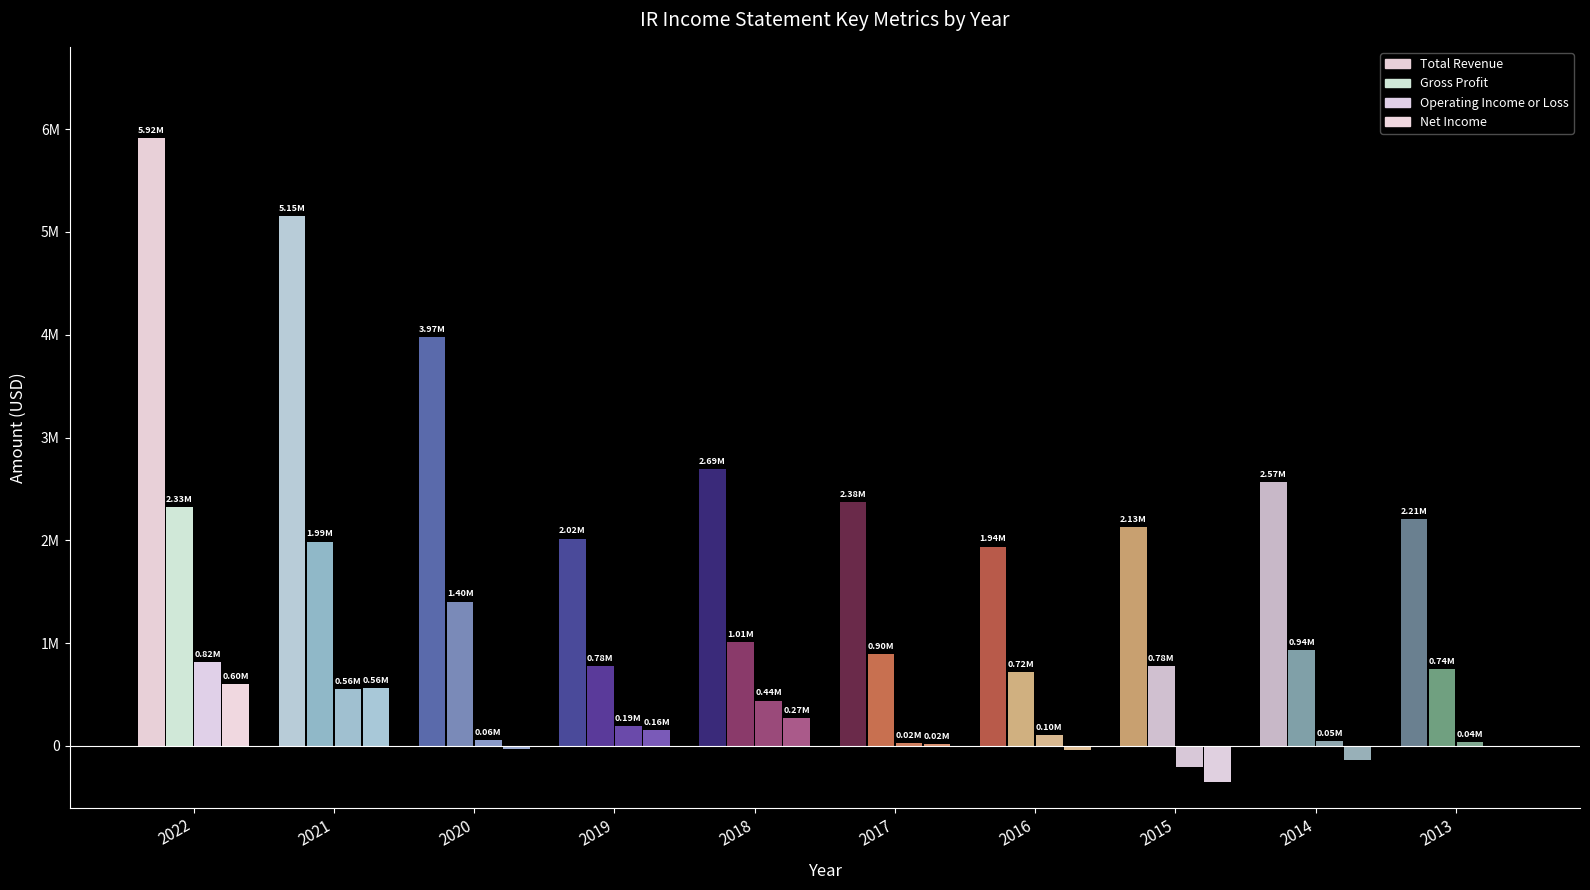

What is the difference between the second highest and second lowest values in the Total Revenue series?

3134900